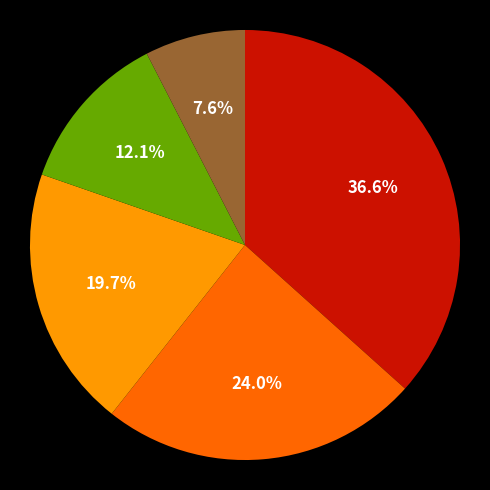

Is there a majority slice in this chart?

No